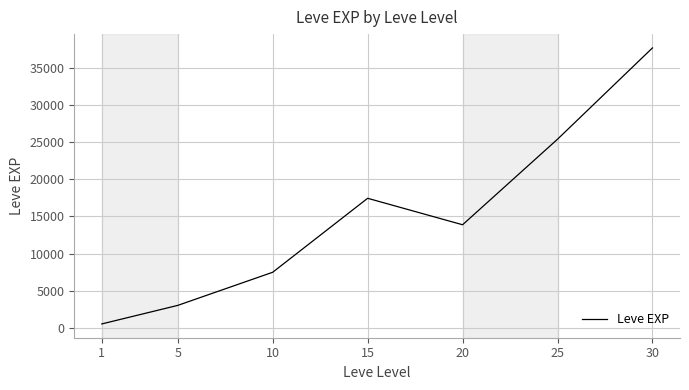

The chart shows a value of 510.2 at 1. True or false?

True